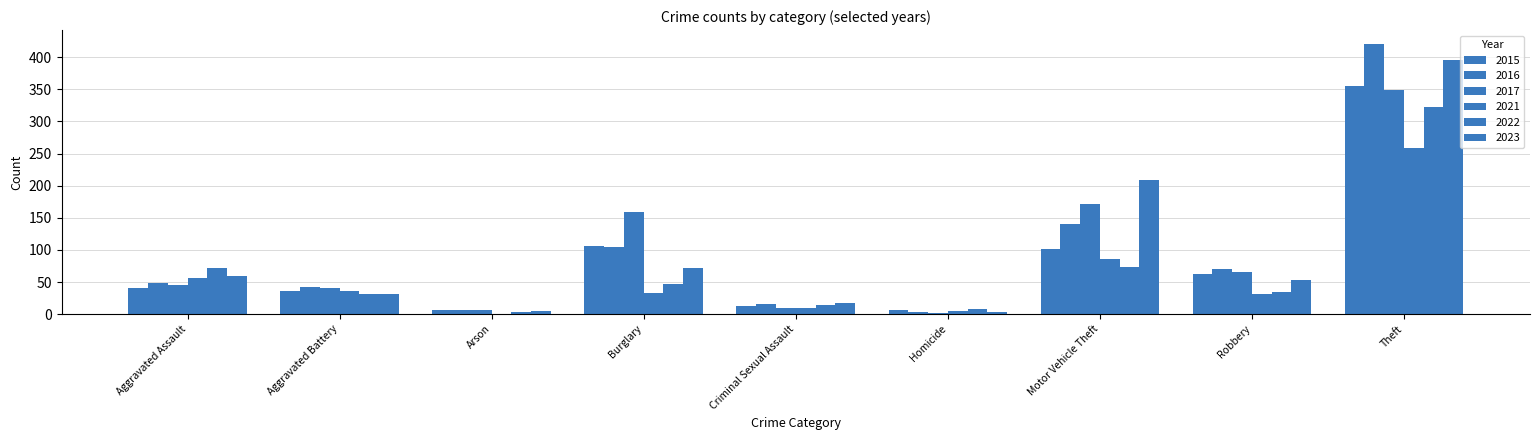

At which label does 2021 reach its peak?

Theft